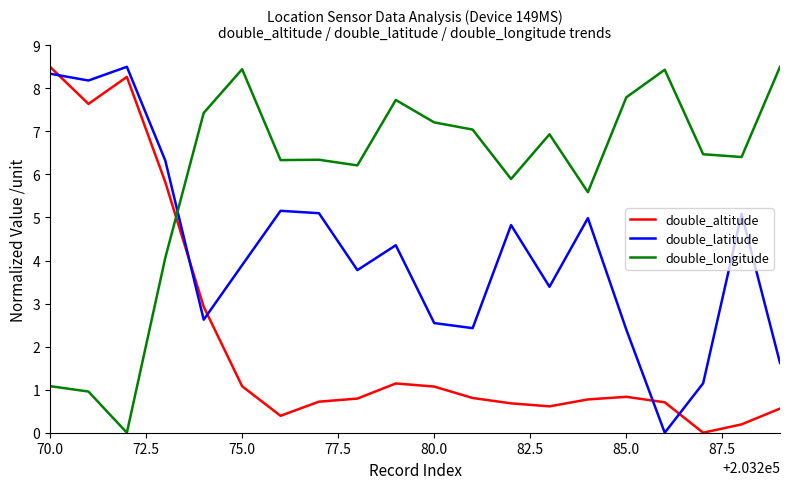

What is the maximum value shown in the chart?

8.5